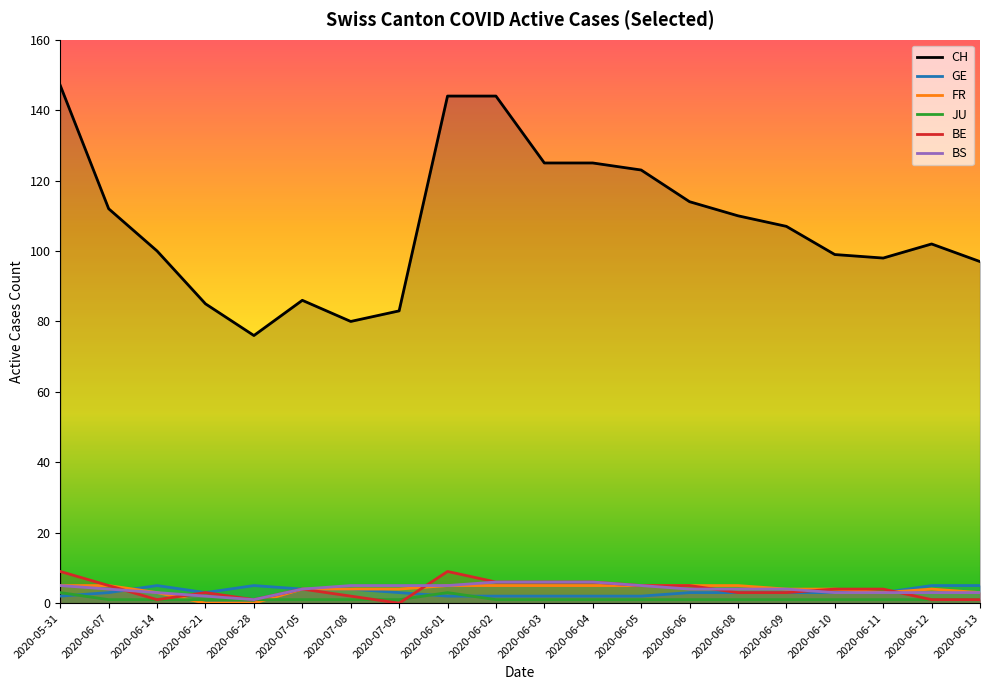

At how many categories does at least one series exceed 34?

20